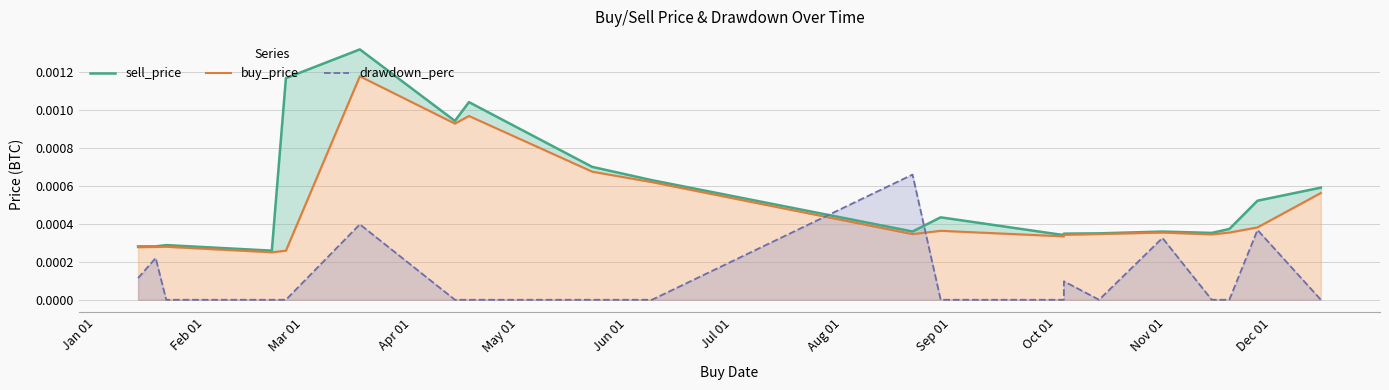

List the series in order of their peak value, lowest first.

drawdown_perc, buy_price, sell_price